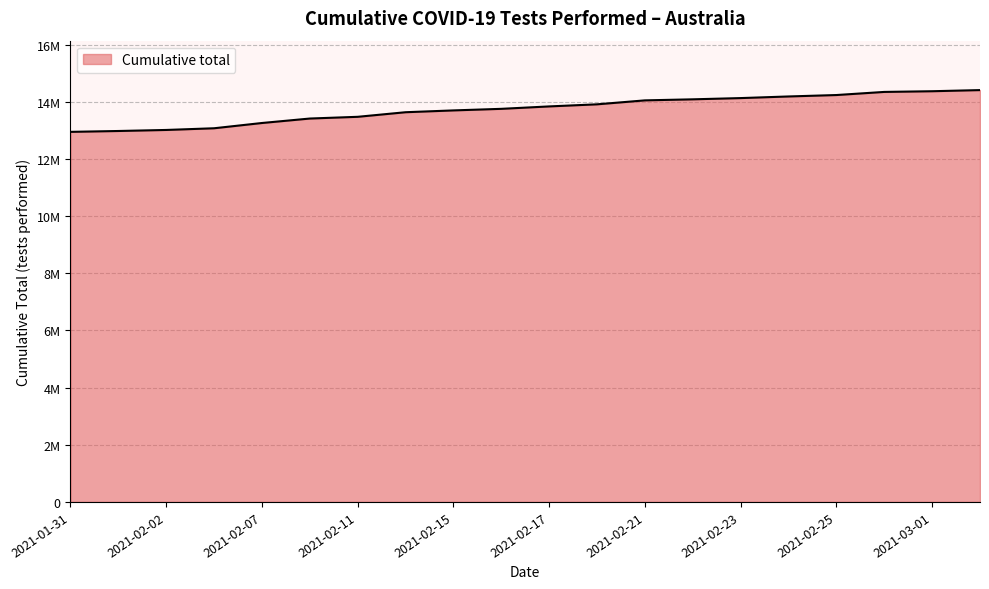

Does the chart display data point markers on the line(s)?

No